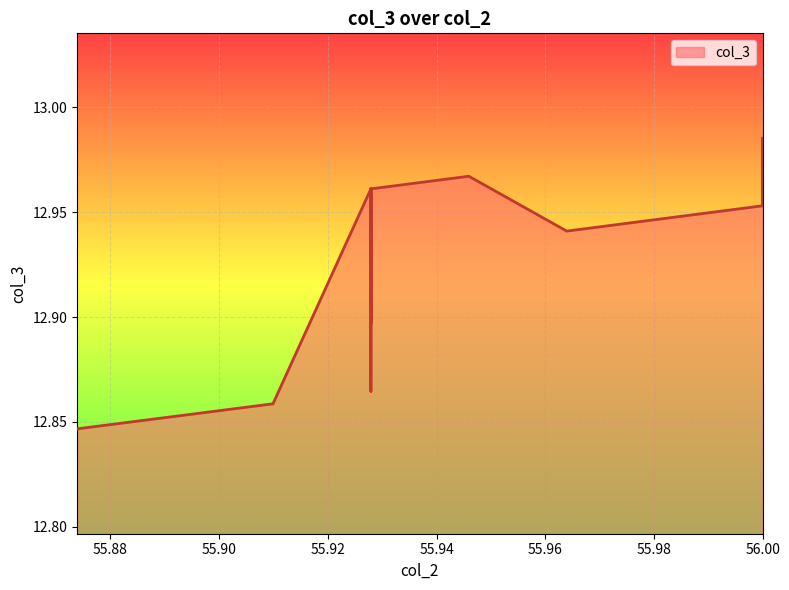

What is the ratio of the value at 0 to the value at 29?

1.0